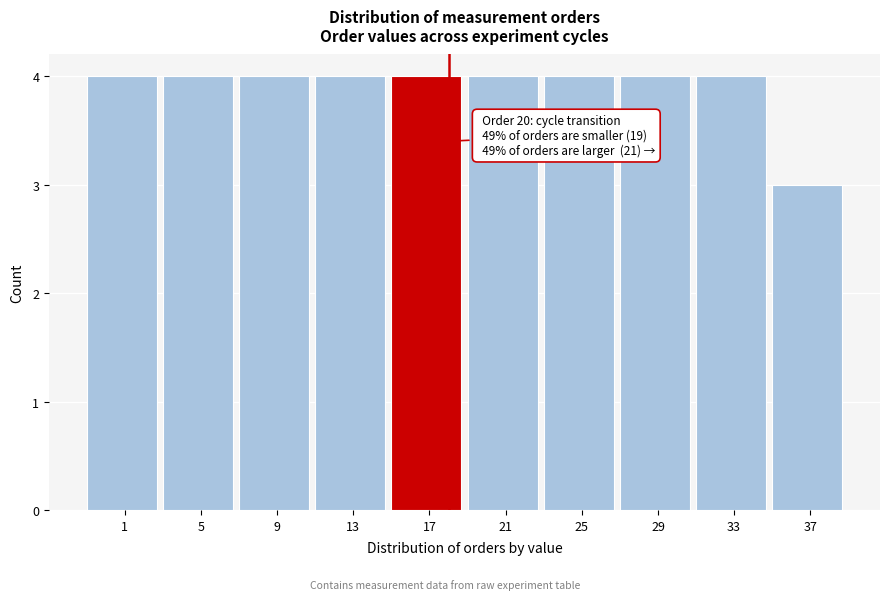

Reading left to right, transcribe all the data shown in this chart.

1=4	5=4	9=4	13=4	17=4	21=4	25=4	29=4	33=4	37=3